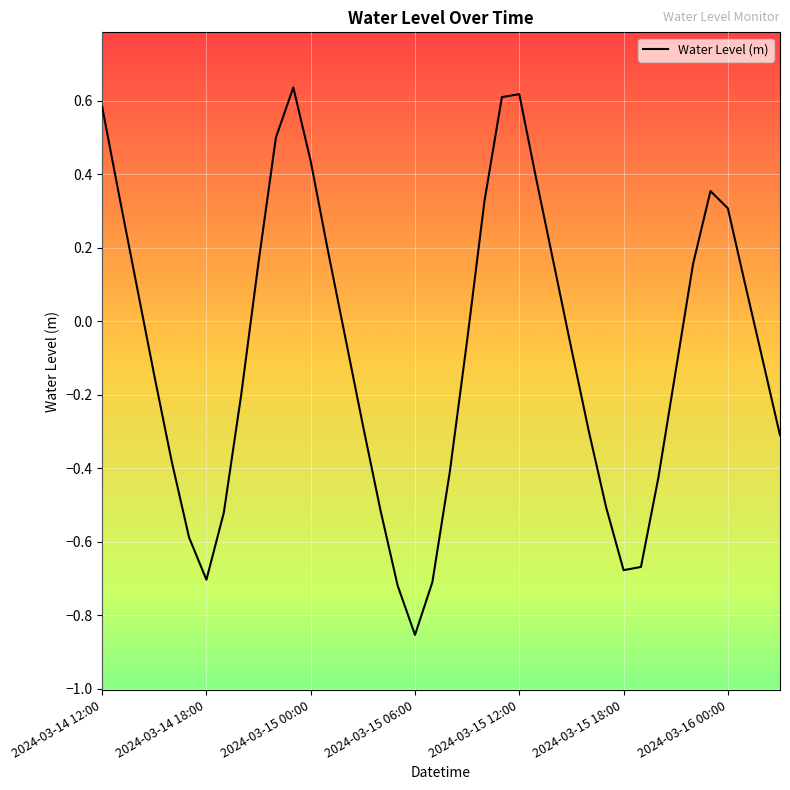

What is the difference between the maximum and minimum values?

1.5